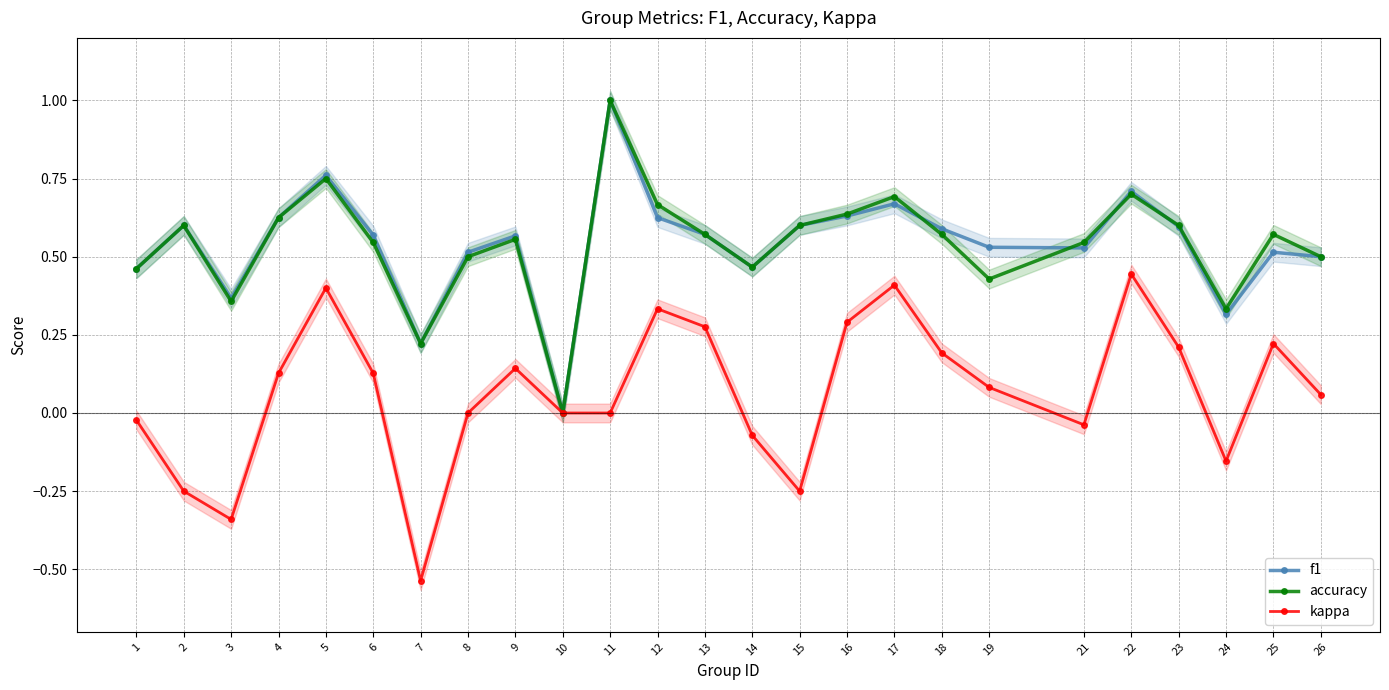

At which category is the sum across all series the highest?

11